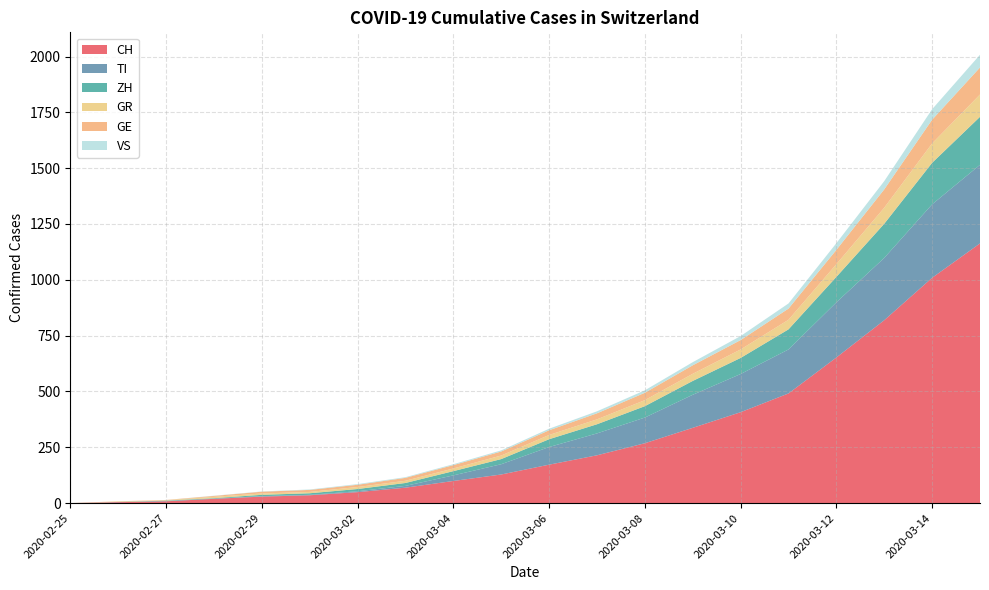

Reading left to right, list all the values displayed in this chart.

CH: 2020-02-25=0	2020-02-26=4	2020-02-27=8	2020-02-28=19	2020-02-29=29	2020-03-01=35	2020-03-02=49	2020-03-03=69	2020-03-04=99	2020-03-05=128	2020-03-06=172	2020-03-07=214	2020-03-08=268	2020-03-09=337	2020-03-10=407	2020-03-11=491	2020-03-12=652	2020-03-13=819	2020-03-14=1009	2020-03-15=1163
TI: 2020-02-25=0	2020-02-26=1	2020-02-27=1	2020-02-28=1	2020-02-29=2	2020-03-01=2	2020-03-02=4	2020-03-03=8	2020-03-04=25	2020-03-05=46	2020-03-06=79	2020-03-07=98	2020-03-08=115	2020-03-09=148	2020-03-10=171	2020-03-11=197	2020-03-12=247	2020-03-13=279	2020-03-14=329	2020-03-15=352
ZH: 2020-02-25=0	2020-02-26=0	2020-02-27=2	2020-02-28=2	2020-02-29=6	2020-03-01=7	2020-03-02=10	2020-03-03=13	2020-03-04=19	2020-03-05=23	2020-03-06=35	2020-03-07=41	2020-03-08=51	2020-03-09=62	2020-03-10=72	2020-03-11=90	2020-03-12=114	2020-03-13=153	2020-03-14=186	2020-03-15=215
GR: 2020-02-25=0	2020-02-26=2	2020-02-27=2	2020-02-28=6	2020-02-29=6	2020-03-01=6	2020-03-02=9	2020-03-03=10	2020-03-04=12	2020-03-05=16	2020-03-06=19	2020-03-07=22	2020-03-08=27	2020-03-09=32	2020-03-10=38	2020-03-11=43	2020-03-12=57	2020-03-13=72	2020-03-14=87	2020-03-15=100
GE: 2020-02-25=0	2020-02-26=1	2020-02-27=1	2020-02-28=4	2020-02-29=8	2020-03-01=9	2020-03-02=10	2020-03-03=13	2020-03-04=15	2020-03-05=18	2020-03-06=21	2020-03-07=27	2020-03-08=33	2020-03-09=38	2020-03-10=42	2020-03-11=50	2020-03-12=64	2020-03-13=82	2020-03-14=106	2020-03-15=121
VS: 2020-02-25=0	2020-02-26=0	2020-02-27=0	2020-02-28=1	2020-02-29=1	2020-03-01=2	2020-03-02=3	2020-03-03=3	2020-03-04=4	2020-03-05=5	2020-03-06=7	2020-03-07=9	2020-03-08=11	2020-03-09=14	2020-03-10=18	2020-03-11=23	2020-03-12=30	2020-03-13=37	2020-03-14=47	2020-03-15=57